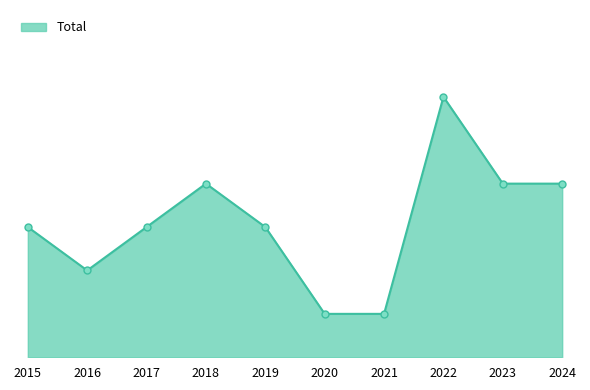

Approximately how many times larger is the value at 2017 compared to 2020?

3.0